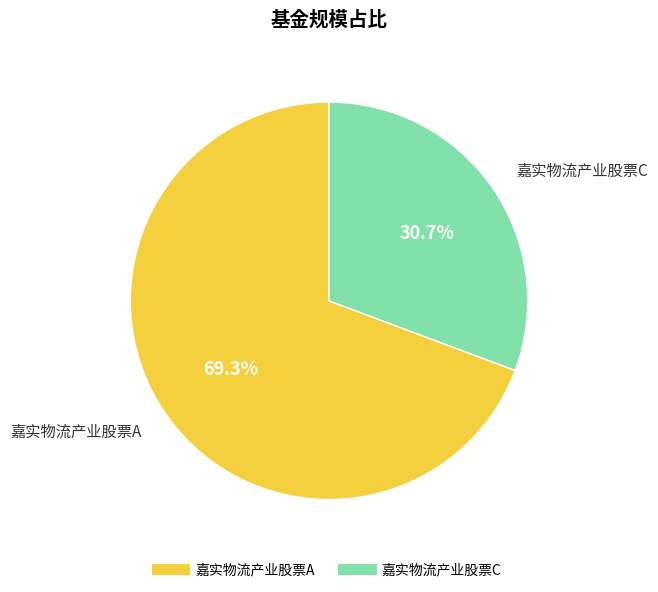

To the nearest percent, what is the difference between the 嘉实物流产业股票A and 嘉实物流产业股票C slice percentages?

39%